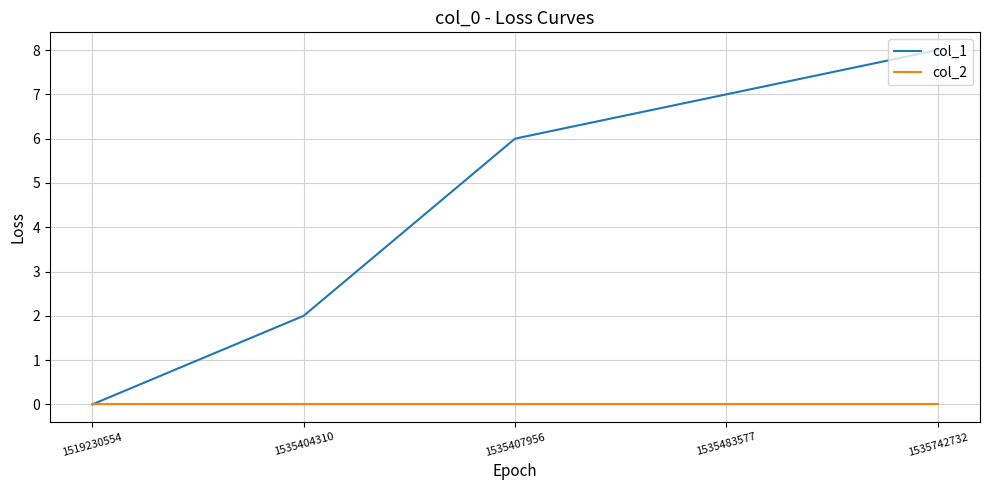

Reading left to right, transcribe all the data shown in this chart.

col_1: 1519230554=0	1535404310=2	1535407956=6	1535483577=7	1535742732=8
col_2: 1519230554=0	1535404310=0	1535407956=0	1535483577=0	1535742732=0